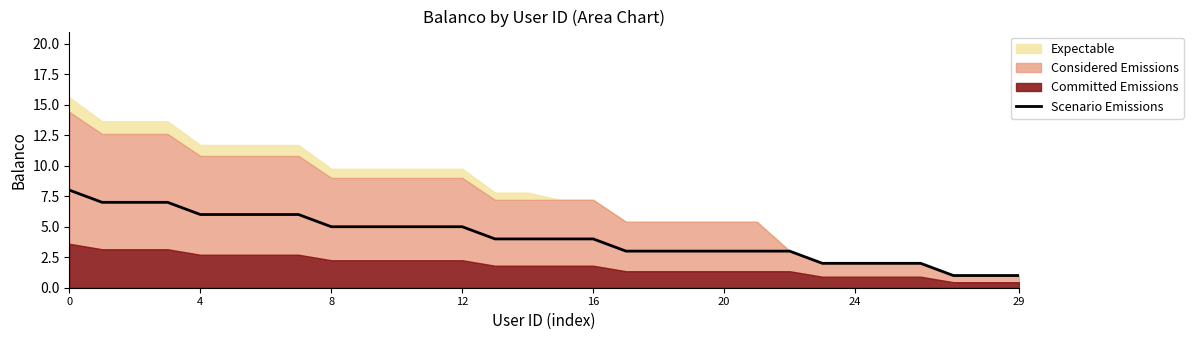

What is the highest value of the Scenario Emissions series?

8